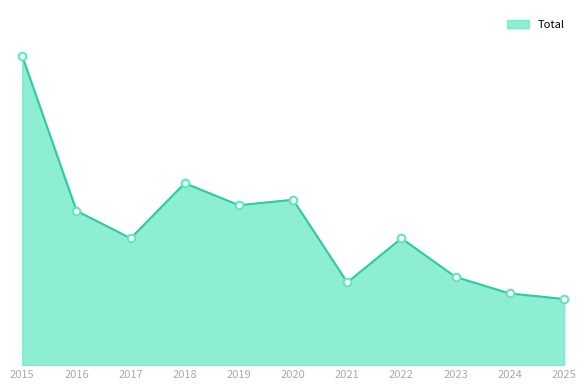

Approximately how many times larger is the value at 2020 compared to 2019?

1.0